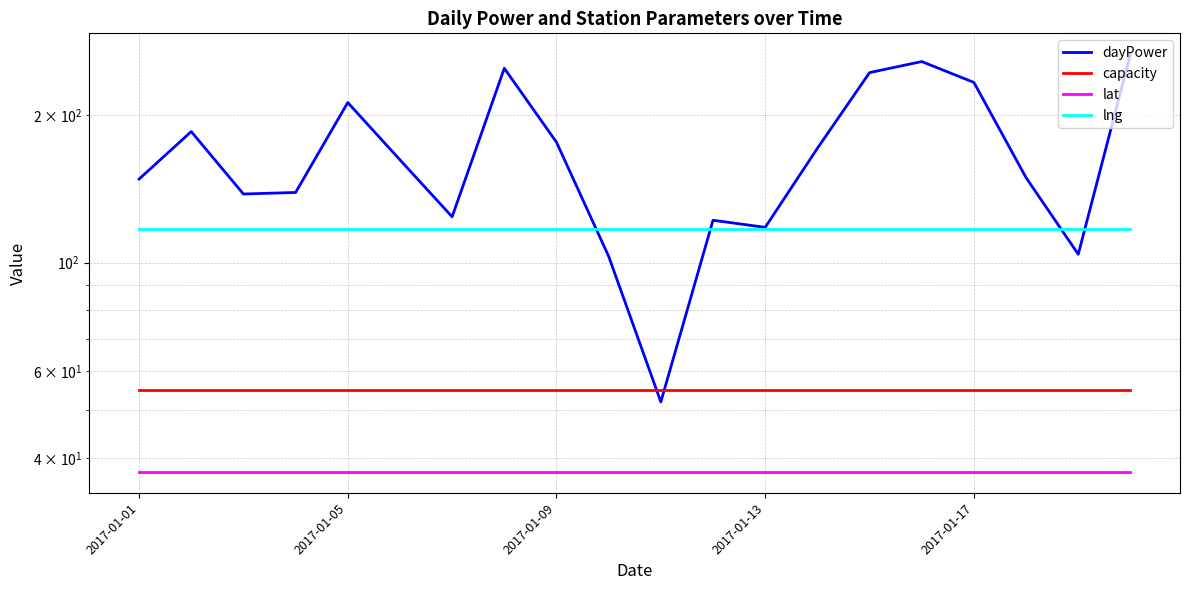

What is the spread (max minus min) of values at 5?

124.6